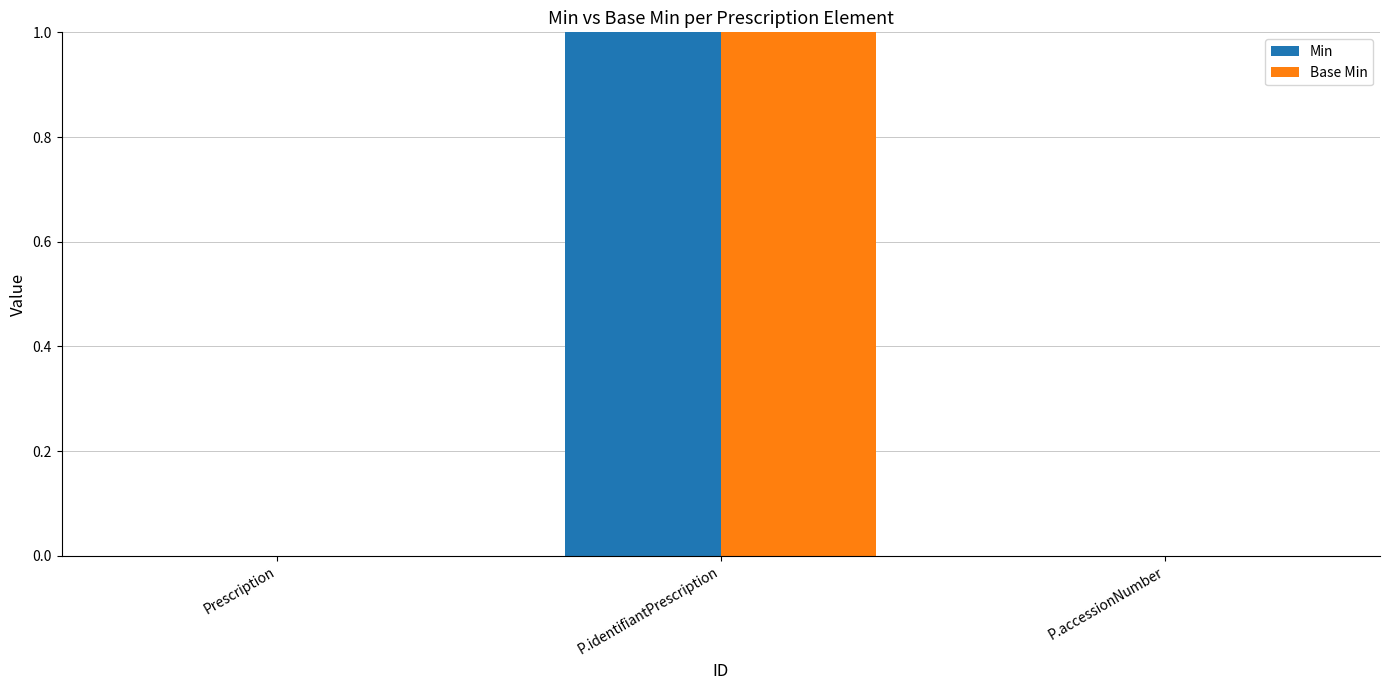

What is the difference between the Base Min values at P.identifiantPrescription and Prescription?

1